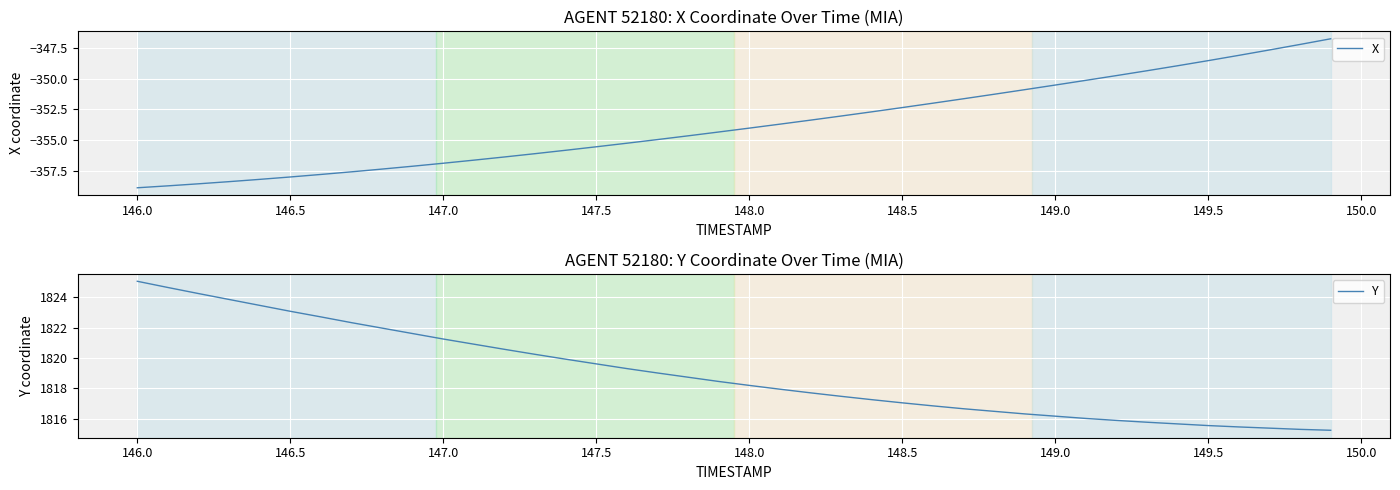

What is the lowest value of the X series?

-358.9